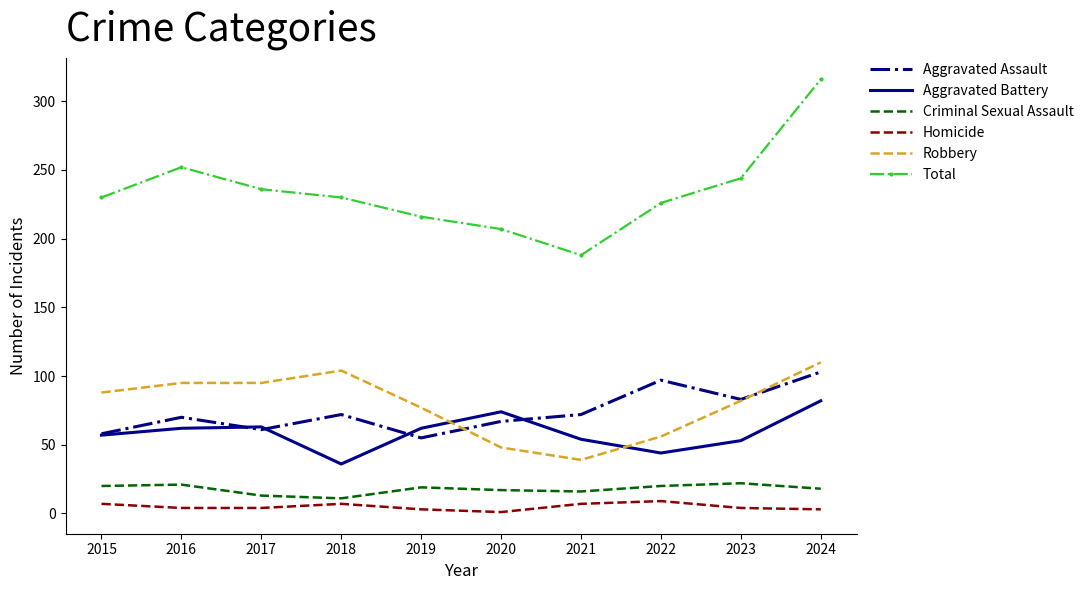

True or false: Aggravated Battery and Criminal Sexual Assault cross at least once.

False